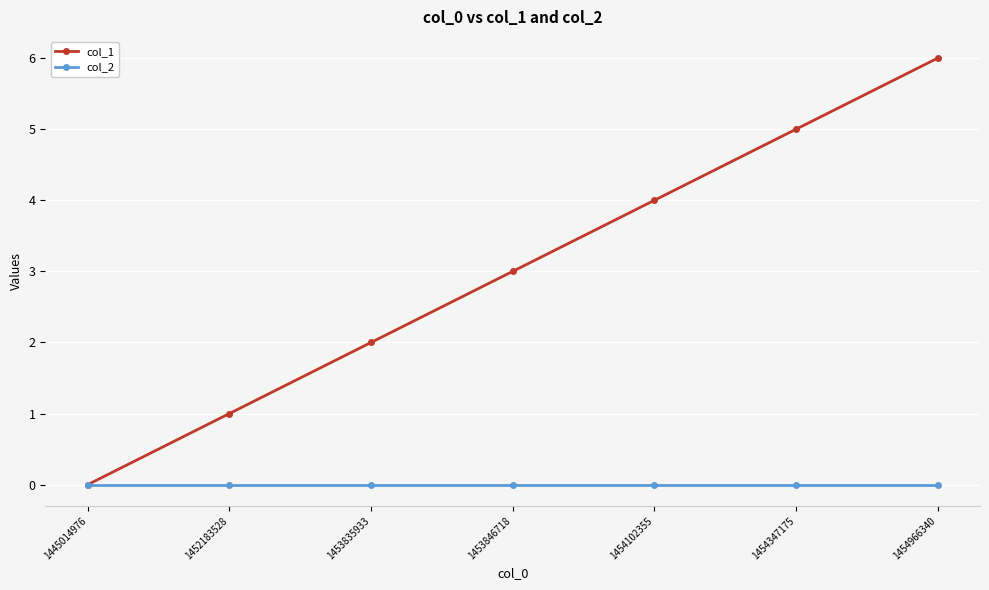

How many values in the col_1 series are below 3?

3